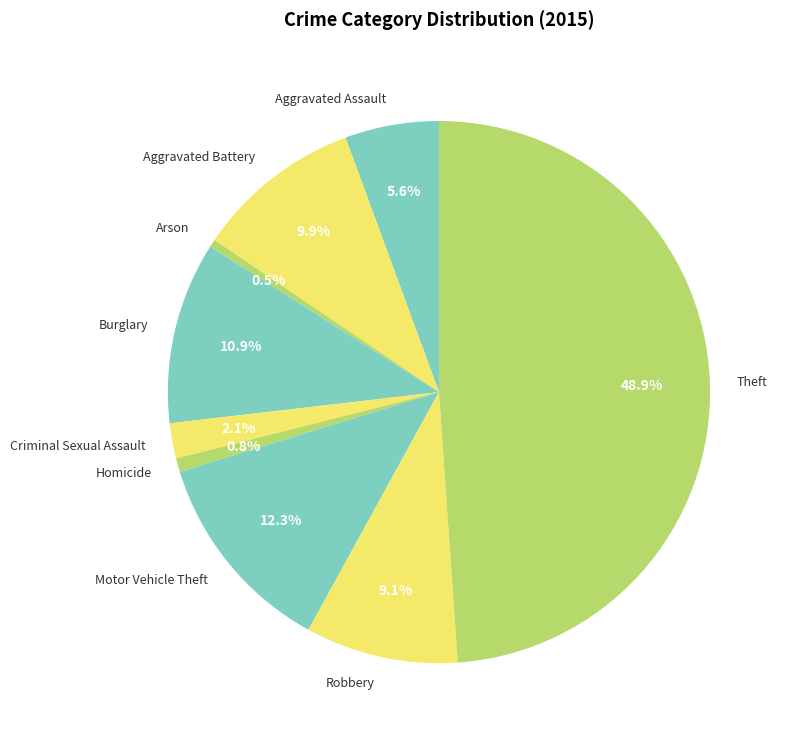

Which has a higher value, Burglary or Homicide?

Burglary